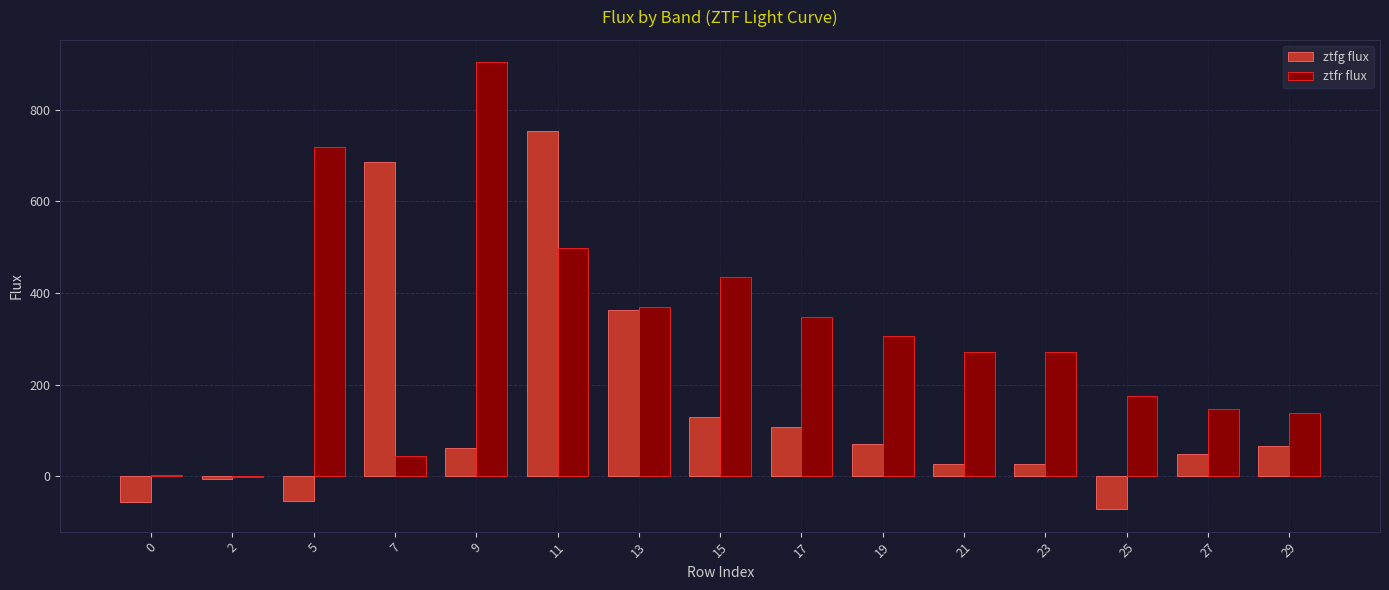

How many data points in ztfg flux are above 61?

8